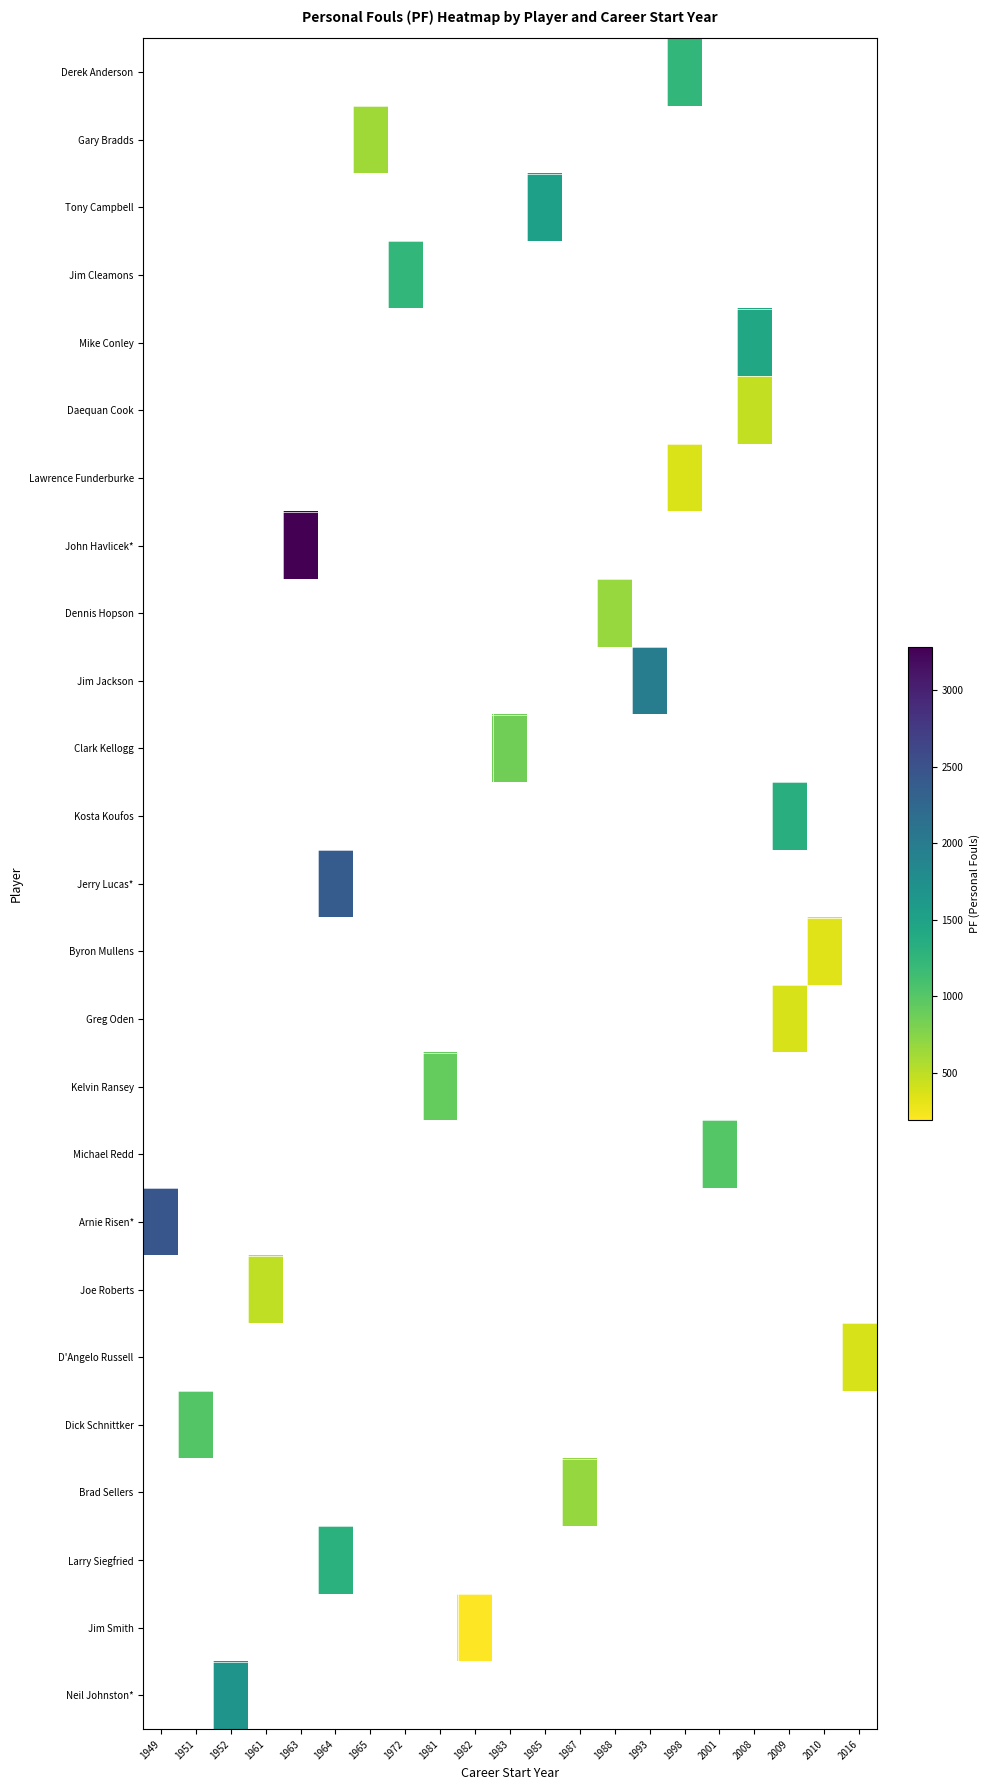

What is the maximum value shown in the chart?

3281.0